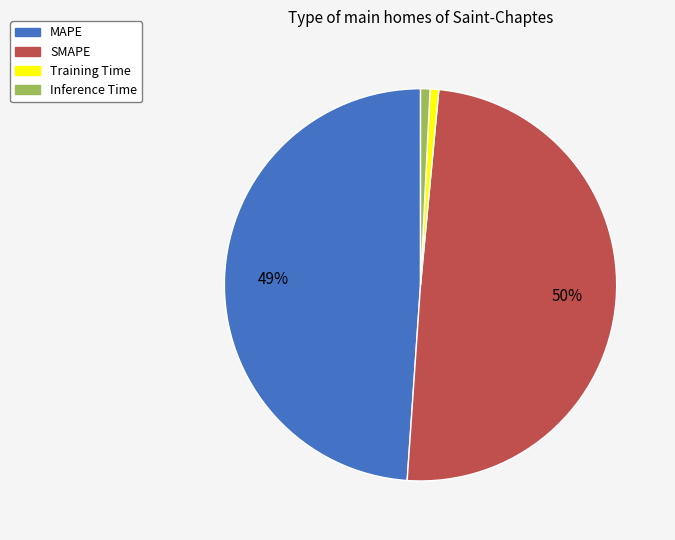

To the nearest percent, what percentage of the pie is MAPE?

49%